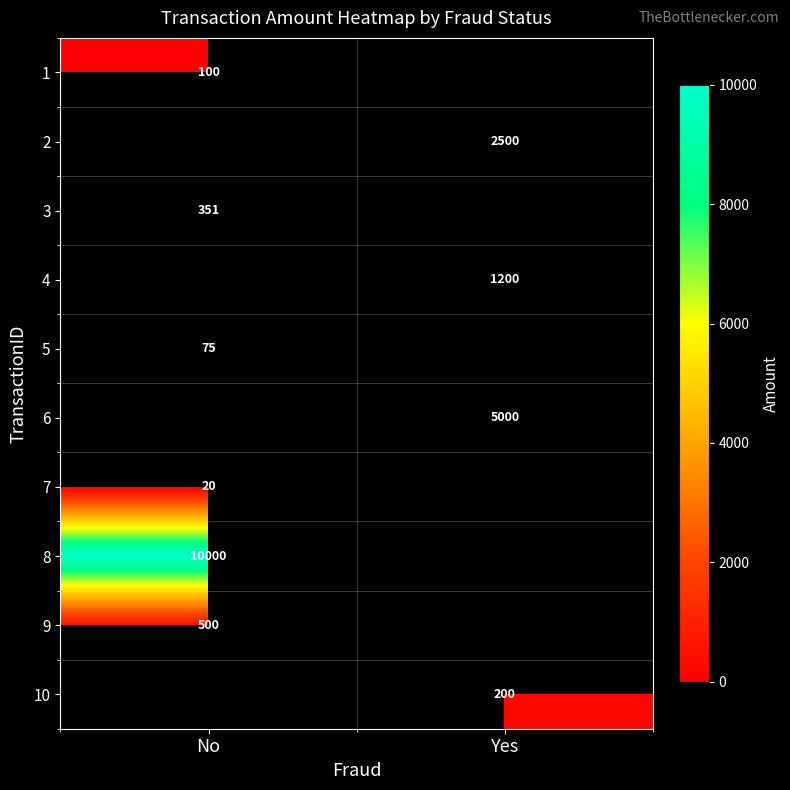

How many series are shown in this chart?

10